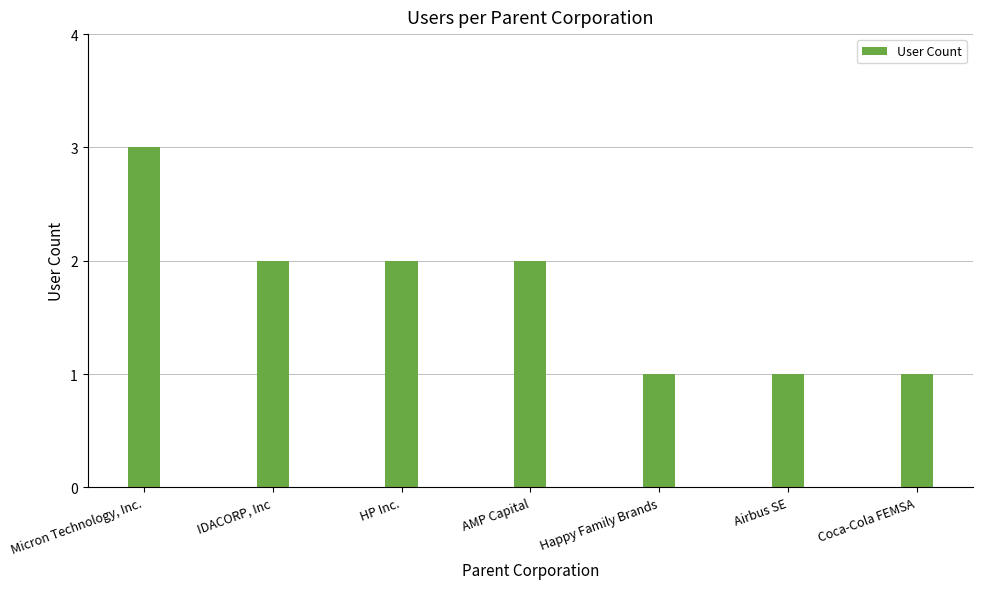

Are the bars horizontal?

No